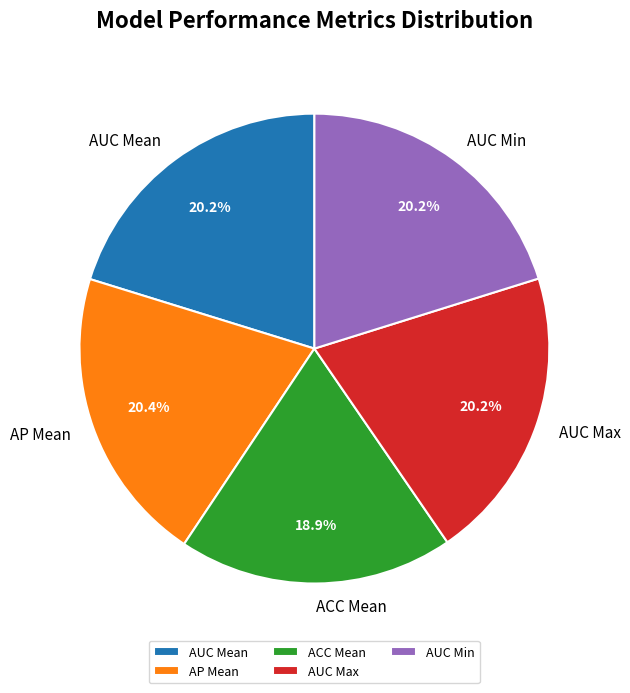

Which category has the smallest portion of the pie?

ACC Mean